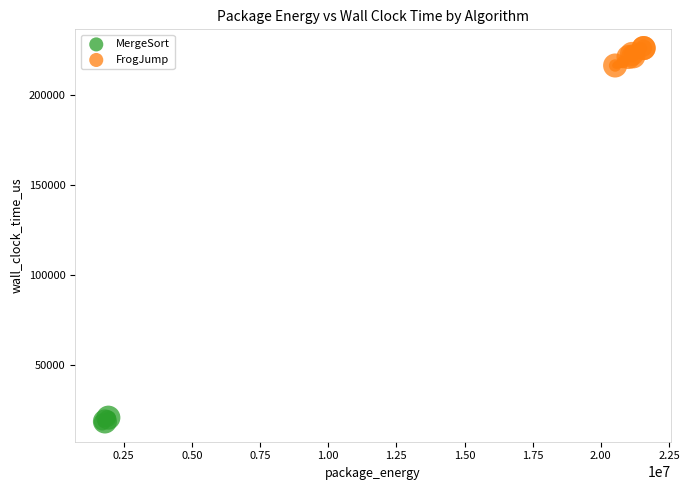

Which series contains the lowest Y value?

MergeSort